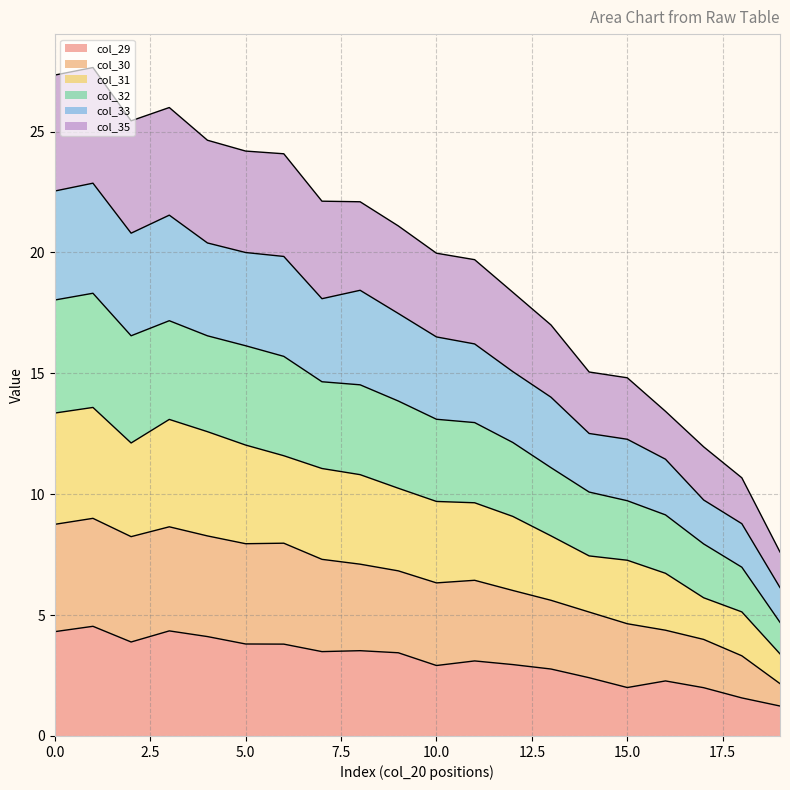

Is the value of col_33 at 15 greater than the value of col_29 at 19?

Yes